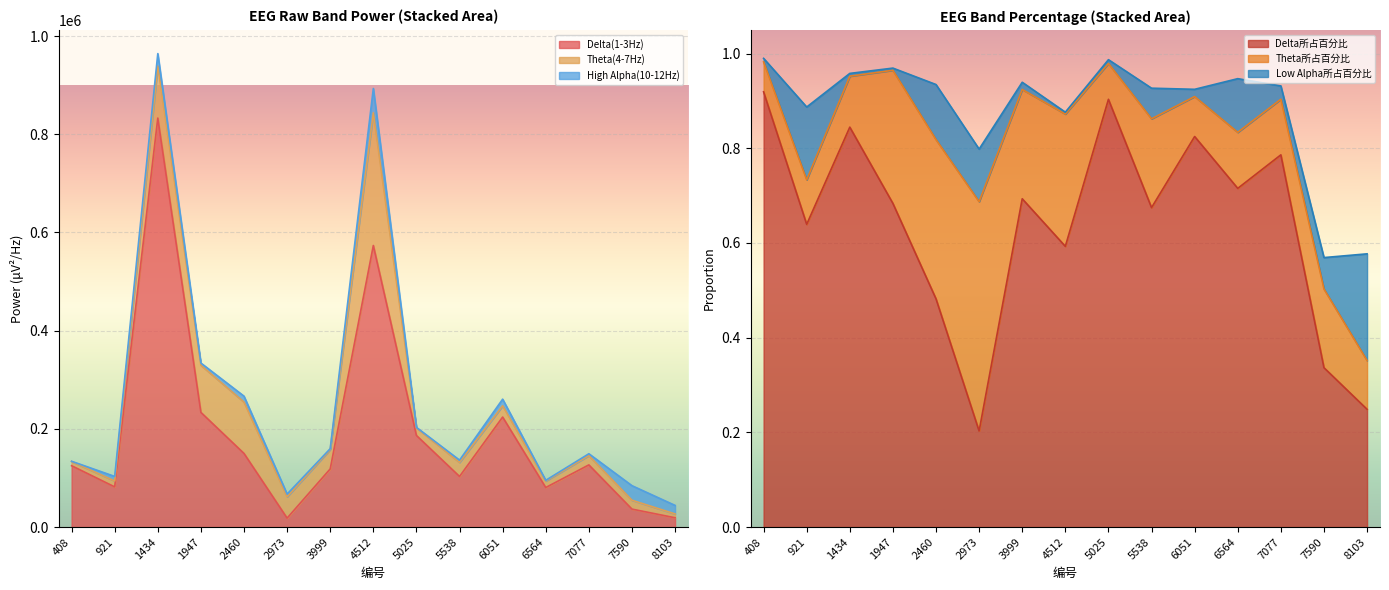

Is it true that Theta(4-7Hz) equals 134794 at 1947?

False